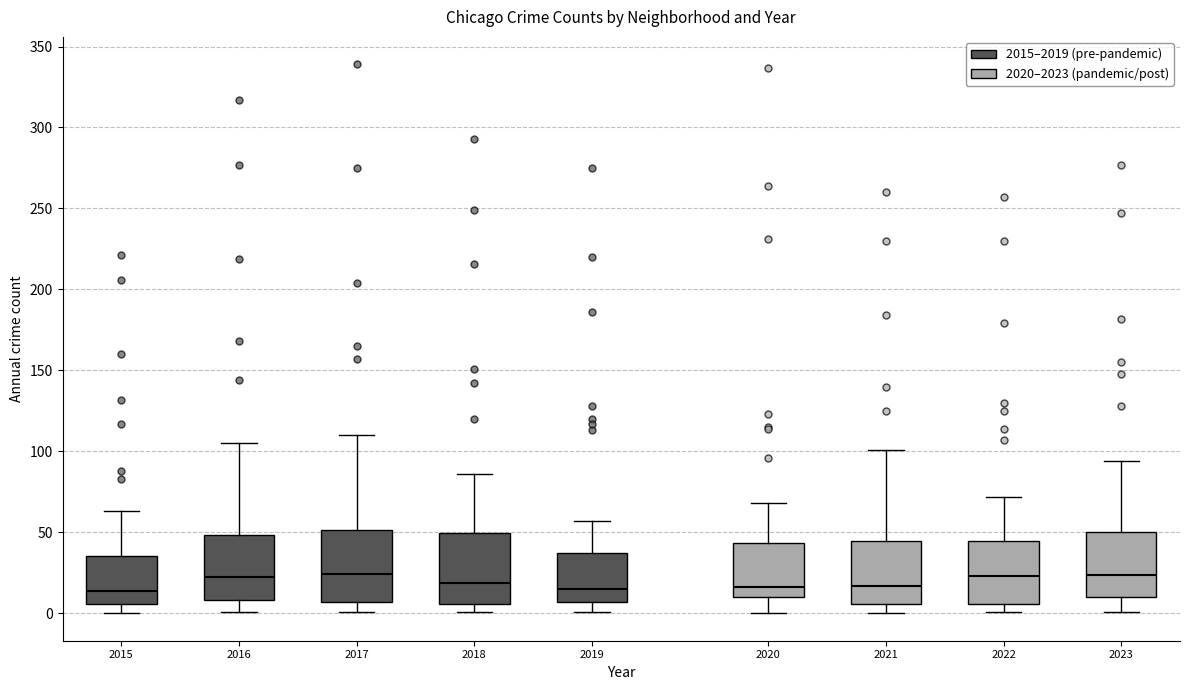

Reading left to right, read every box against the y-axis: the position of its median line, the range the box covers, and the ends of its whiskers. The values are not printed on the chart, so give them approximately, as read against the axis.

2015: median 15, box 5 to 35, whiskers 0 to 65
2016: median 25, box 10 to 50, whiskers 0 to 105
2017: median 25, box 5 to 50, whiskers 0 to 110
2018: median 20, box 5 to 50, whiskers 0 to 85
2019: median 15, box 5 to 35, whiskers 0 to 55
2020: median 15, box 10 to 45, whiskers 0 to 70
2021: median 15, box 5 to 45, whiskers 0 to 100
2022: median 25, box 5 to 45, whiskers 0 to 70
2023: median 25, box 10 to 50, whiskers 0 to 95